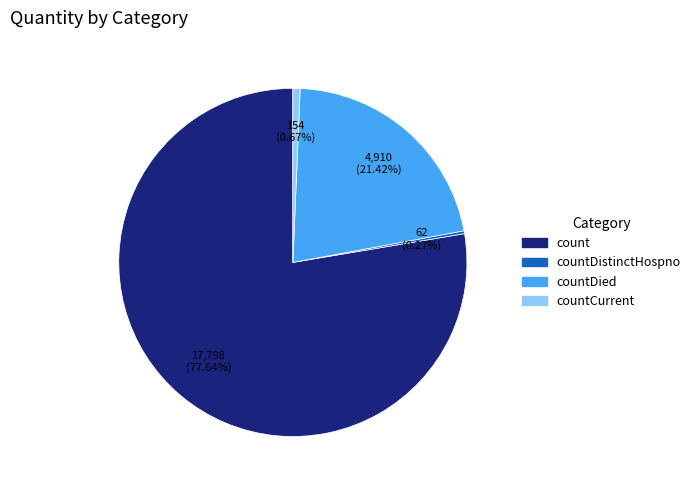

What is the ratio of the value at countDied to the value at countCurrent?

31.9